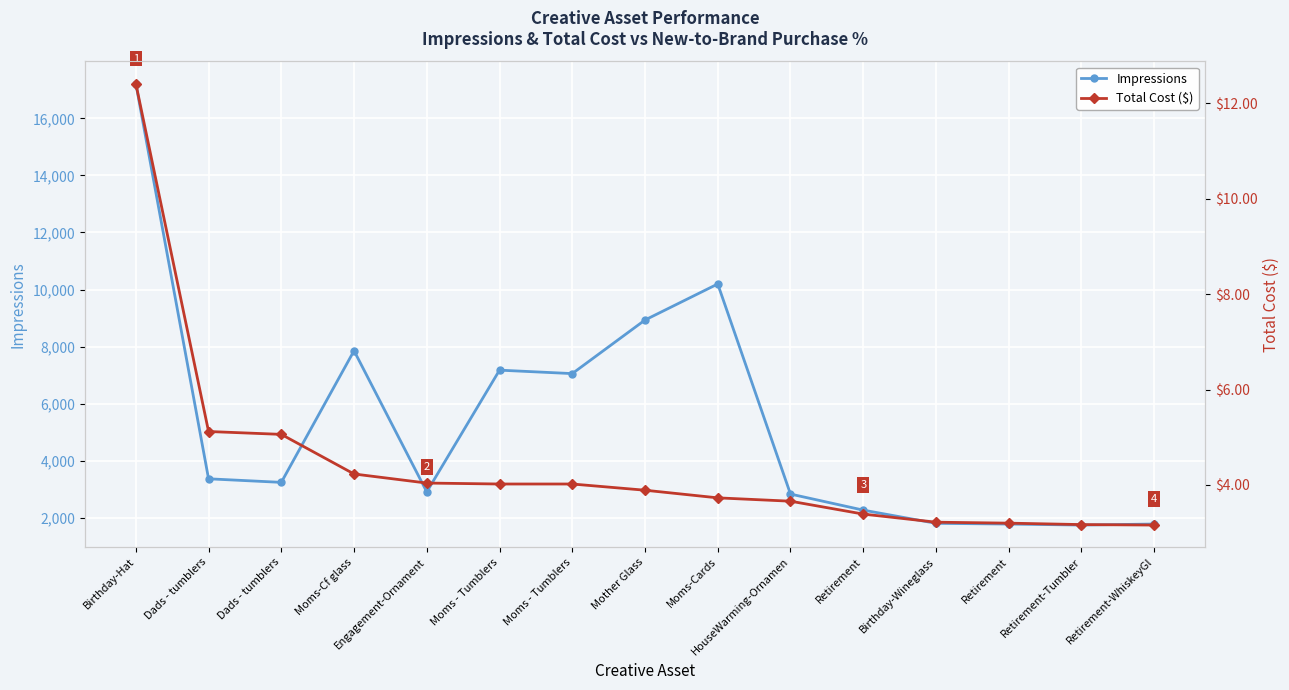

Which category has the lowest value in the Total Cost ($) series?

Retirement-WhiskeyGl